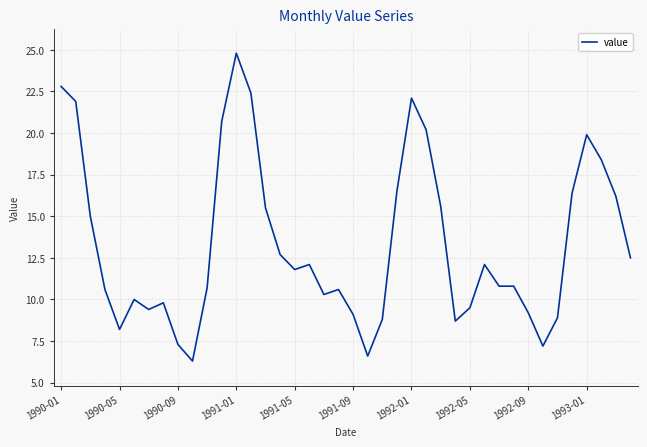

What is the greatest value displayed?

24.8